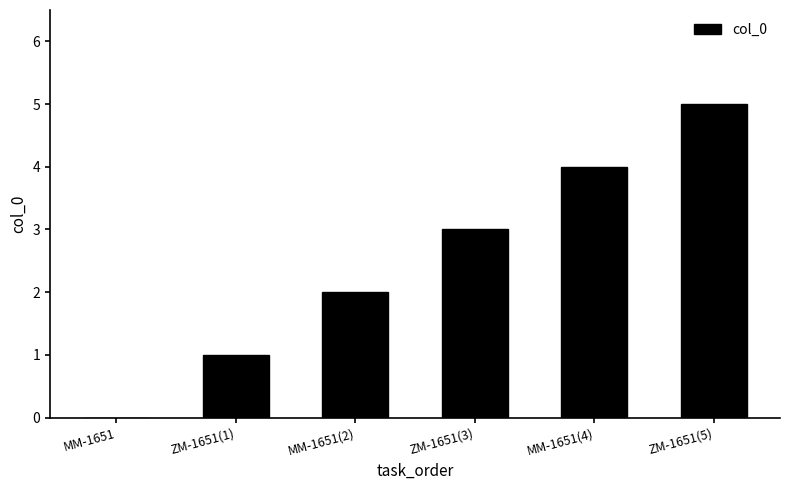

What is the greatest value displayed?

5